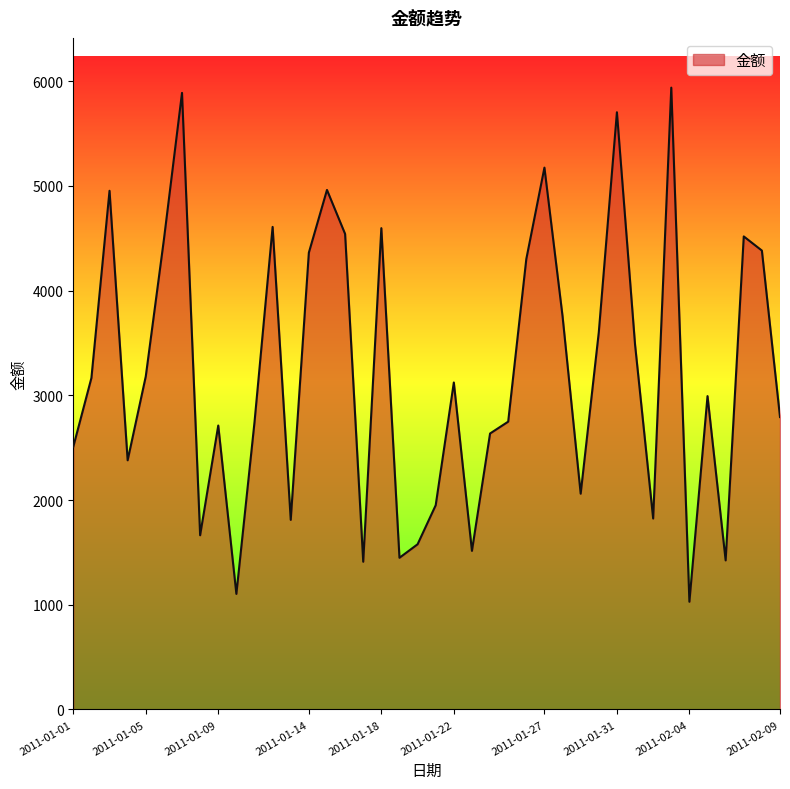

What is the greatest value displayed?

5939